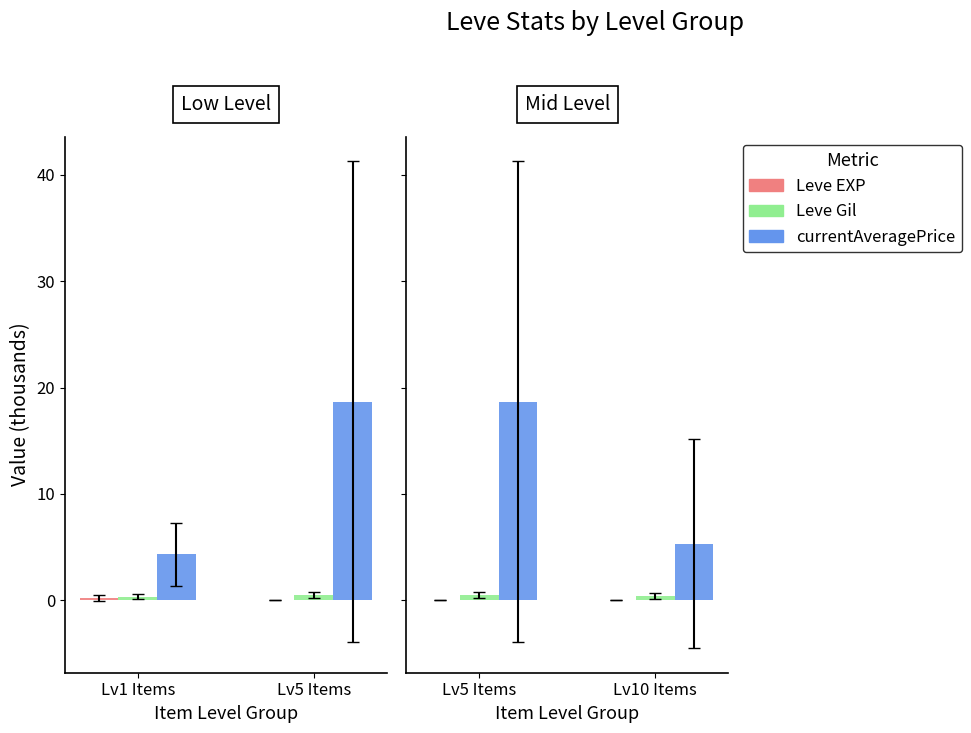

What is the value of the currentAveragePrice bar at the 2nd from the left?

5.3